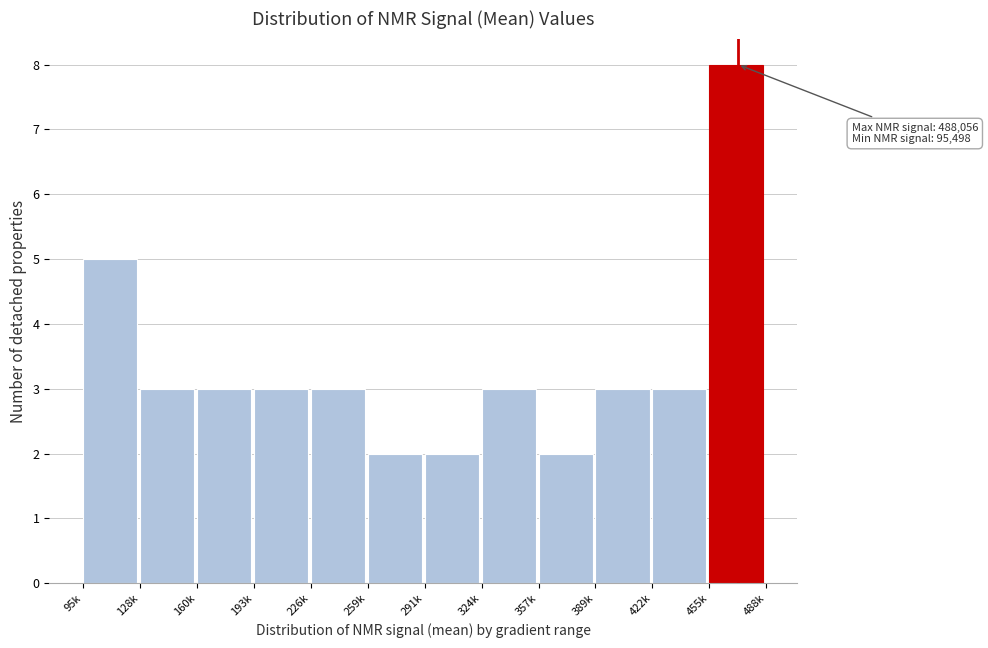

Reading right to left, extract all data points from this chart.

455k=8	422k=3	389k=3	357k=2	324k=3	291k=2	259k=2	226k=3	193k=3	160k=3	128k=3	95k=5